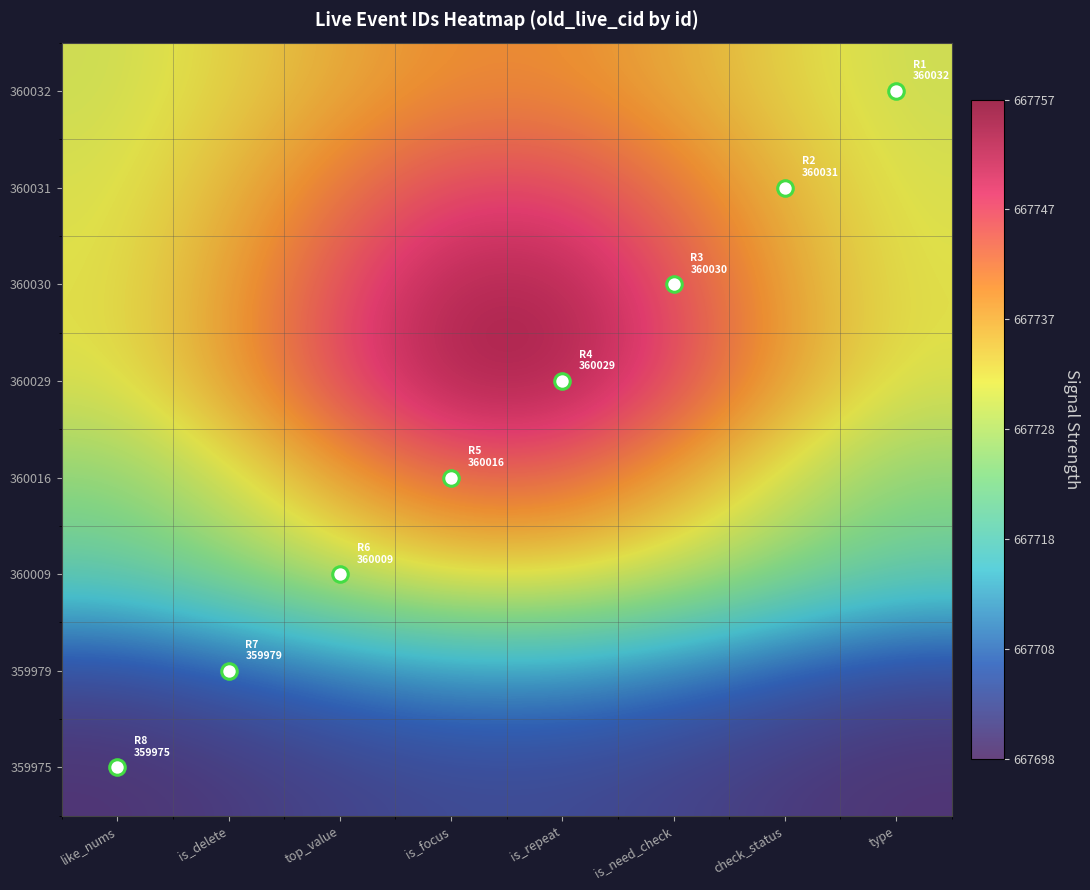

How many distinct data groups are displayed?

8